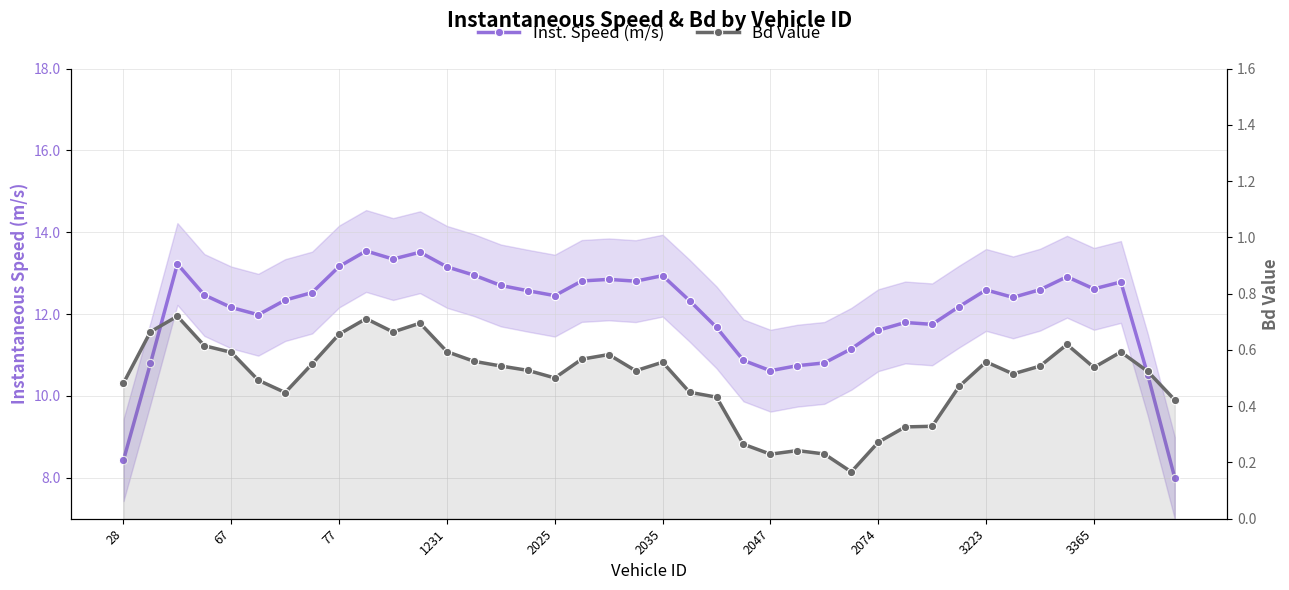

What is the difference between the second highest and second lowest values in the Inst. Speed (m/s) series?

5.1